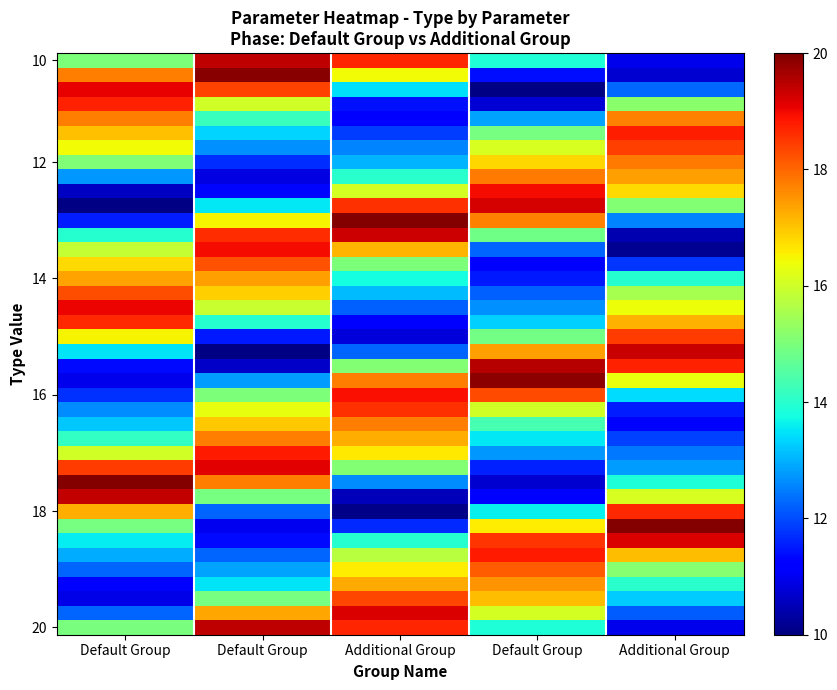

Between Default Group and Default Group, which is larger?

Default Group